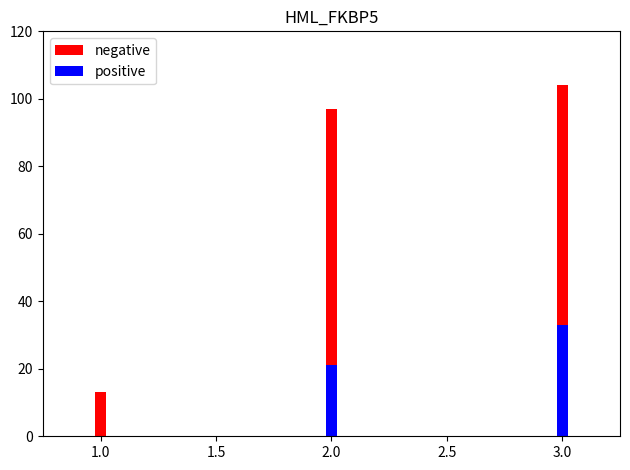

Reading right to left, transcribe all the data shown in this chart.

negative: 104	97	13
positive: 33	21	0